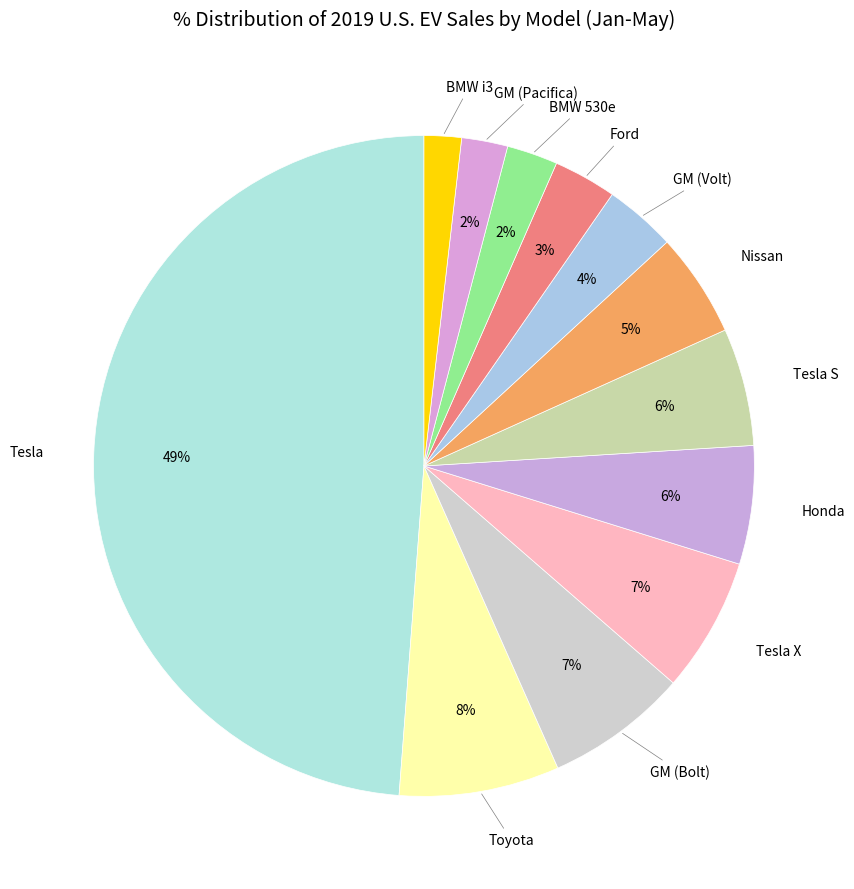

Is there any slice that represents more than half of the pie?

No